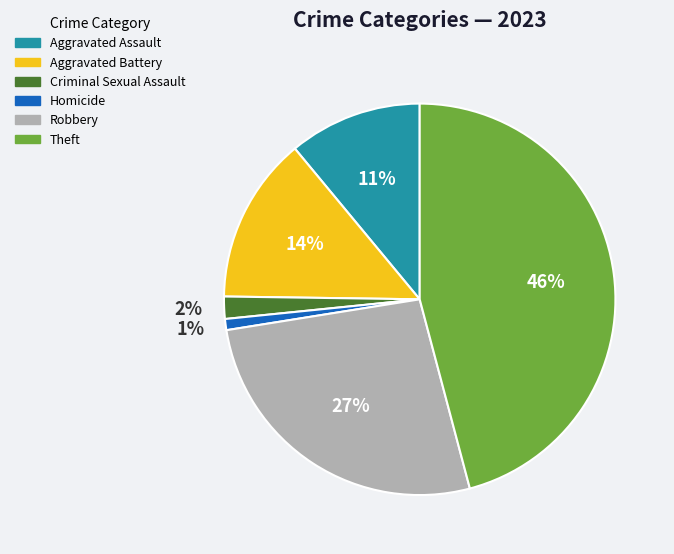

Which category has the smallest portion of the pie?

Homicide